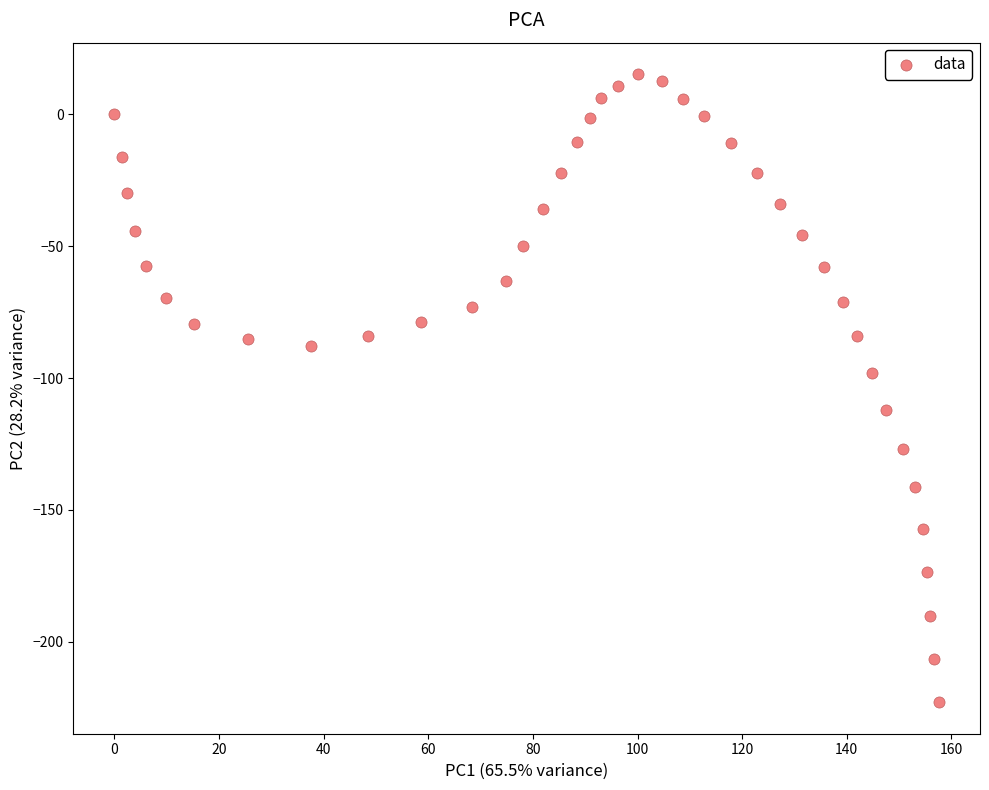

What Y value in the scatter plot is closest to -103?

-98.0